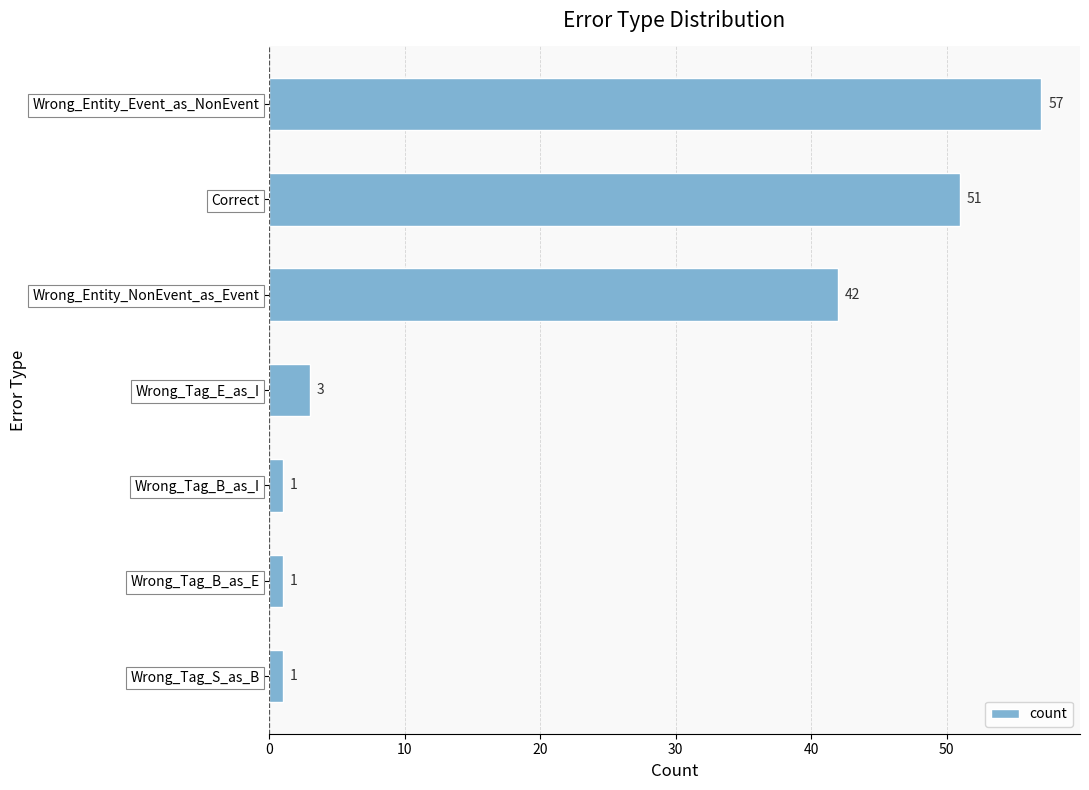

How many bars are there in total?

7